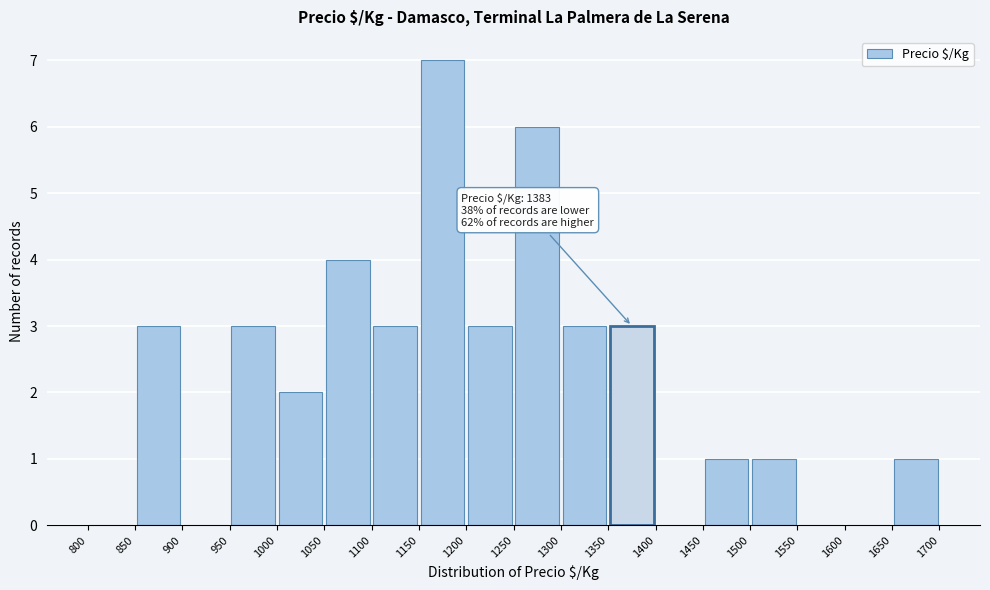

Which range on the x-axis has the tallest bar?

1150 to 1200